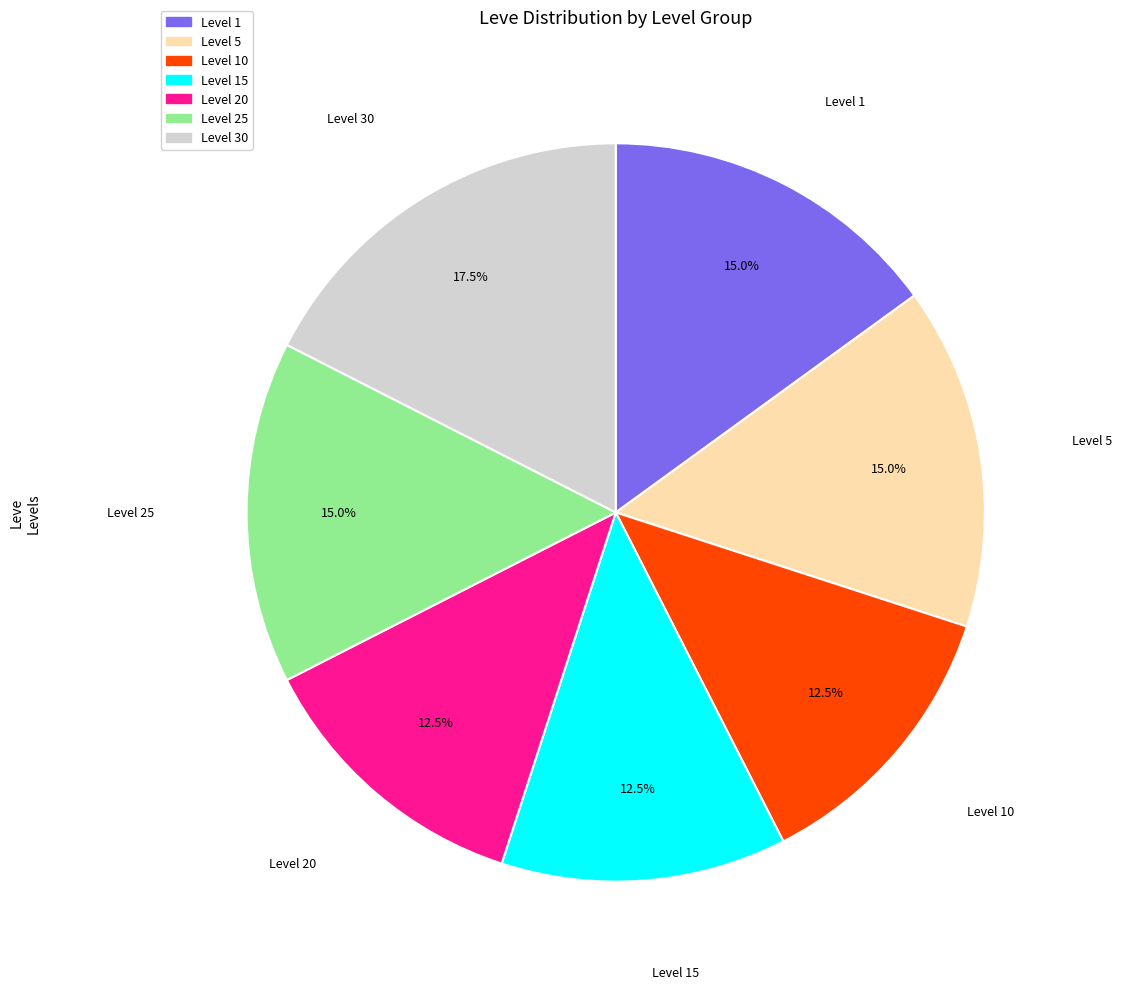

Is there a majority slice in this chart?

No